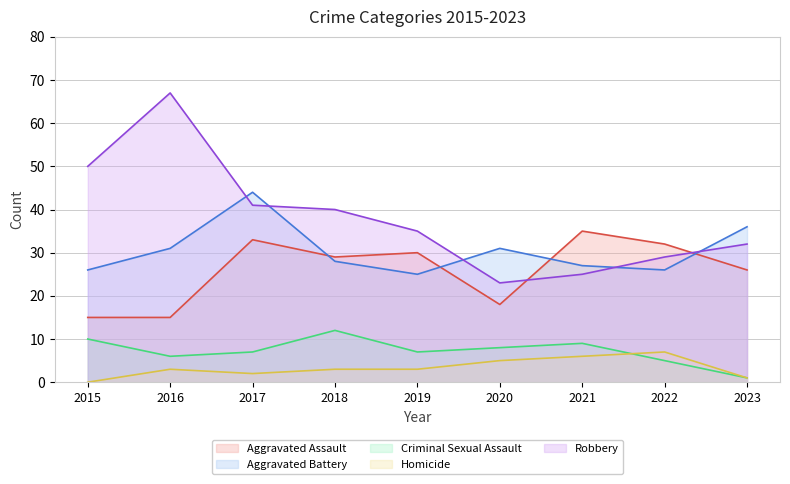

True or false: Aggravated Assault has more than 2 interior local peaks.

True